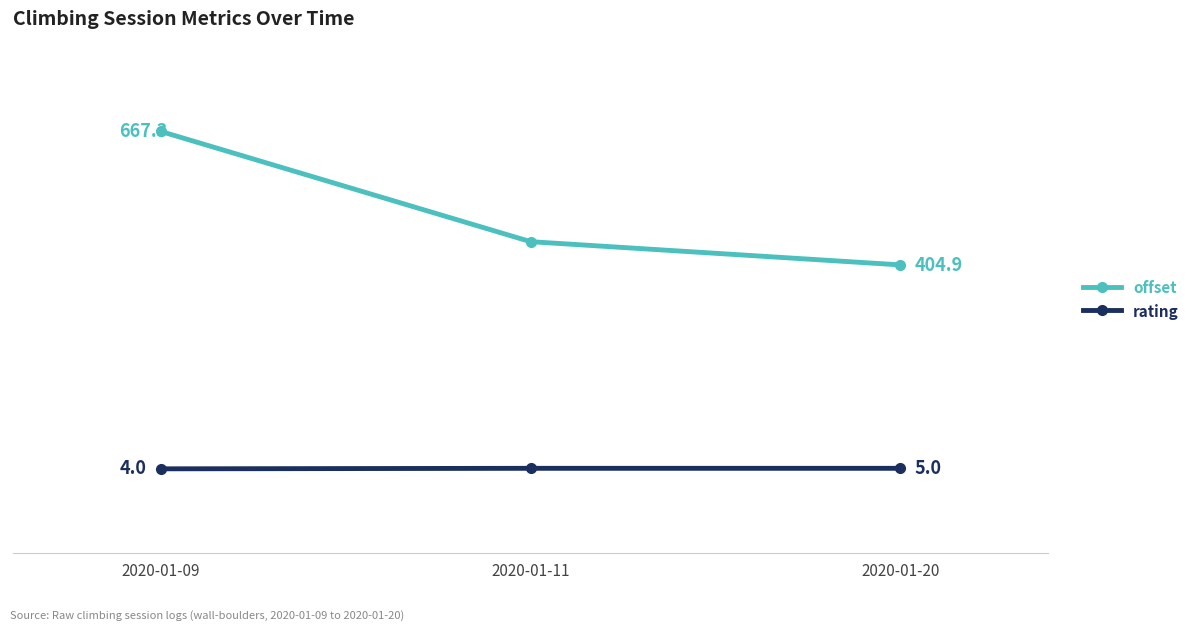

At which label is offset closest to 536?

2020-01-11